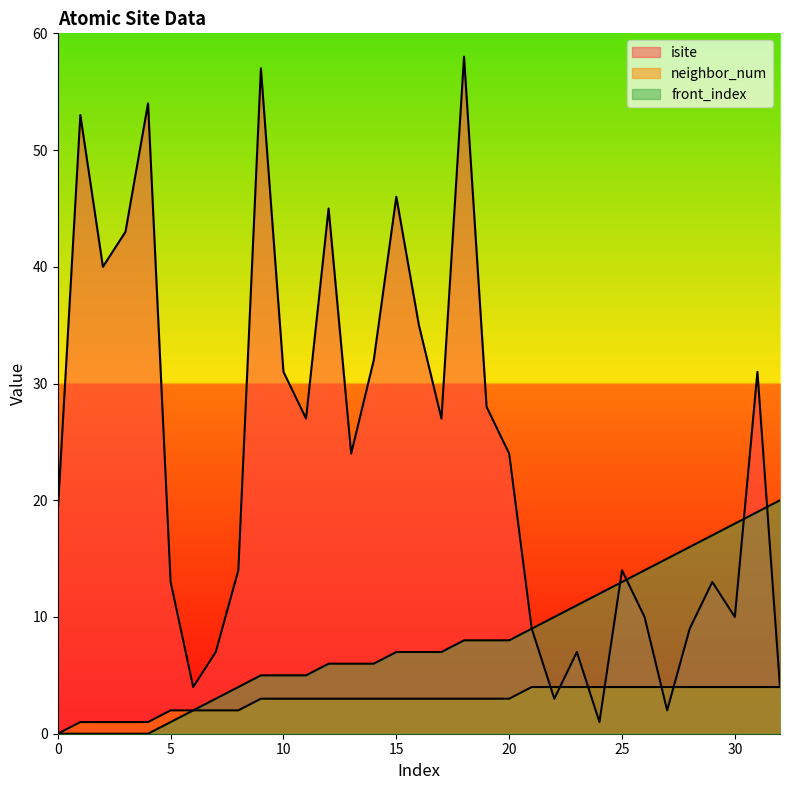

Which series ends up on top after the final intersection of isite and front_index?

front_index